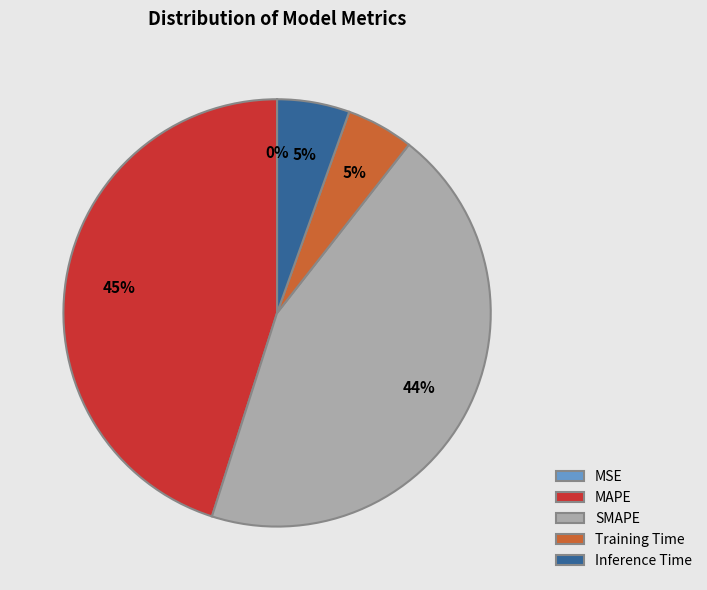

To the nearest percent, what percentage of the pie is Training Time?

5%